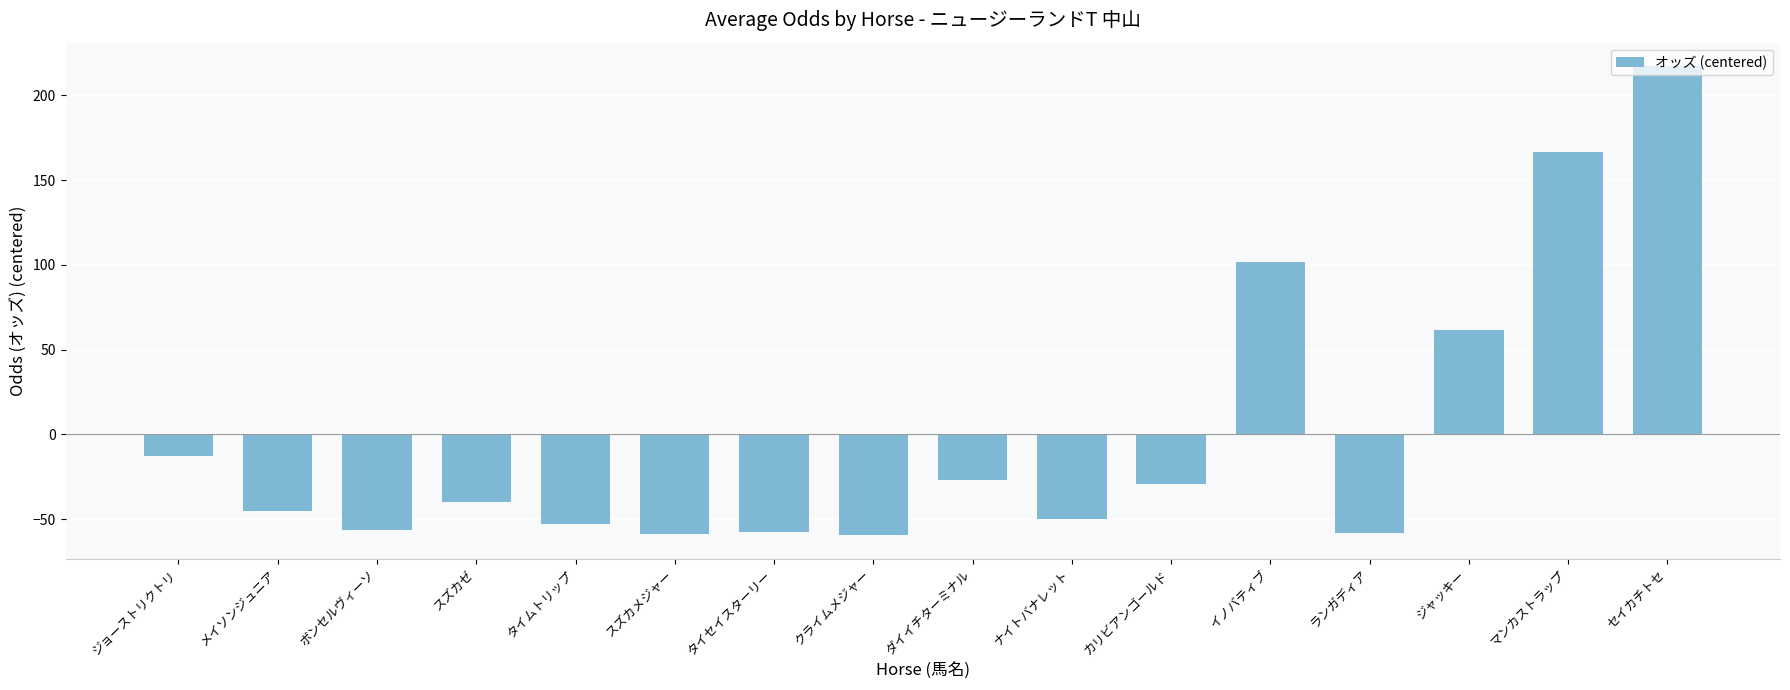

What position from the right is カリビアンゴールド?

6